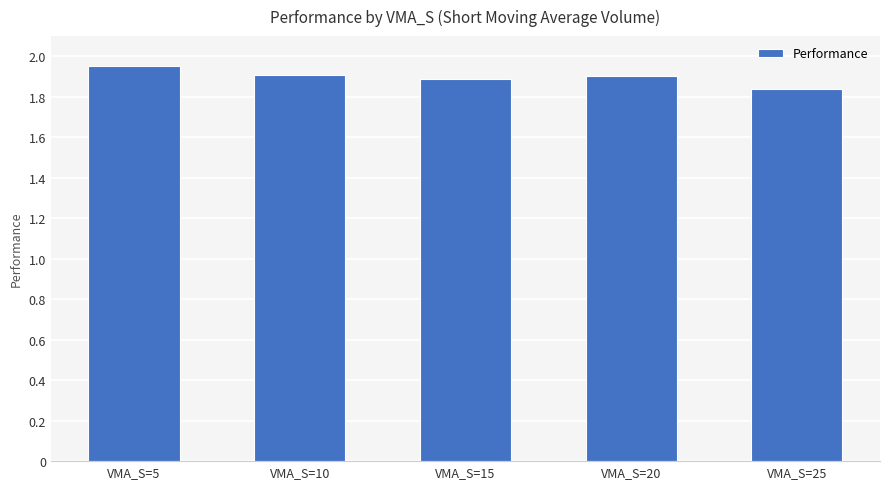

What is the difference between the maximum and second lowest values?

0.1